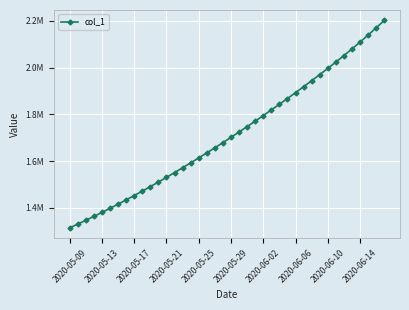

True or false: there are more than 0 points higher than both neighbors.

False